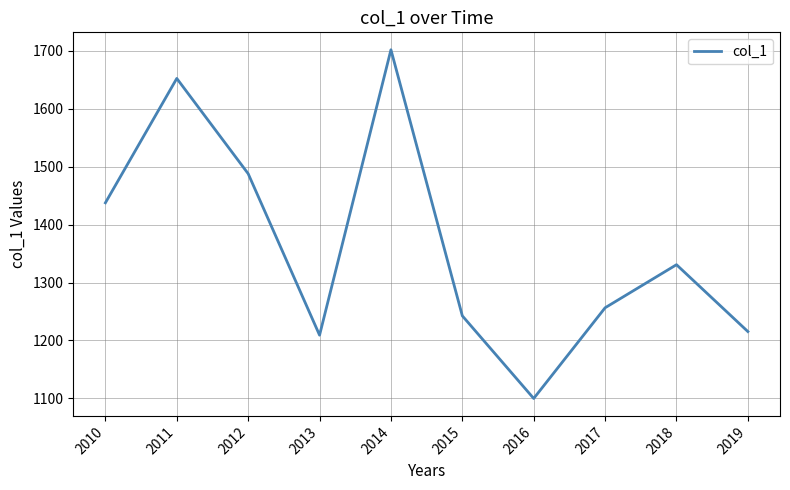

What is the sum of the values at 2018 and 2011?

2983.0